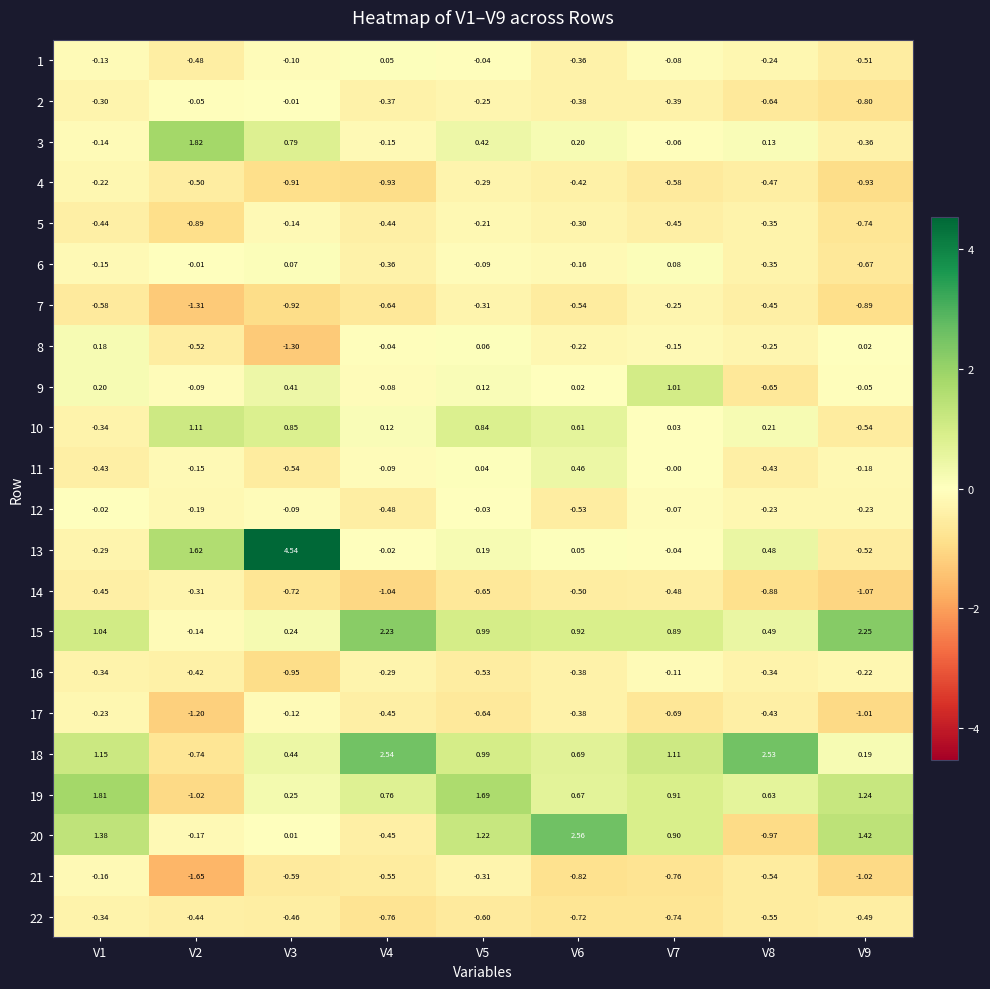

Rank the series by their maximum value, from lowest to highest.

22, 14, 7, 4, 21, 5, 17, 16, 12, 2, 1, 6, 8, 11, 9, 10, 19, 3, 15, 18, 20, 13